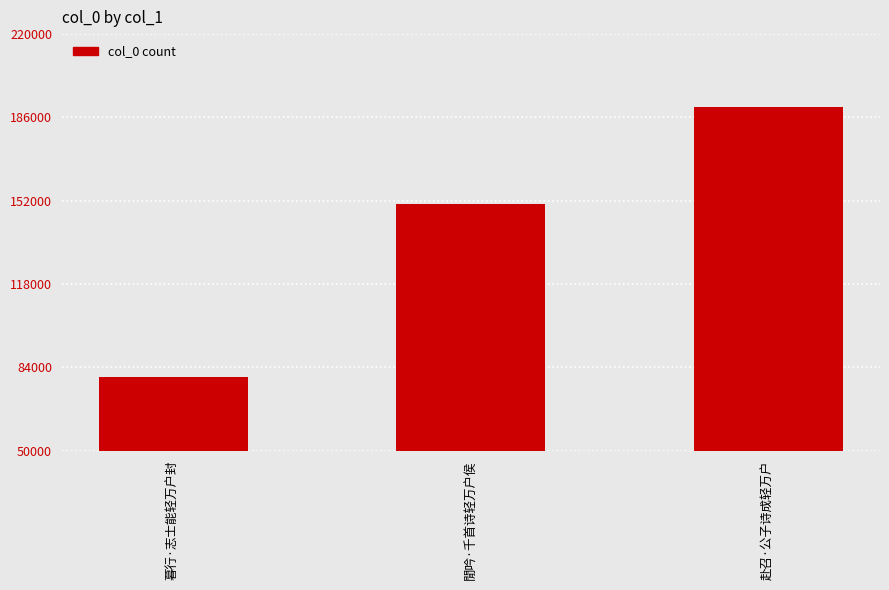

What is the minimum value shown in the chart?

80301